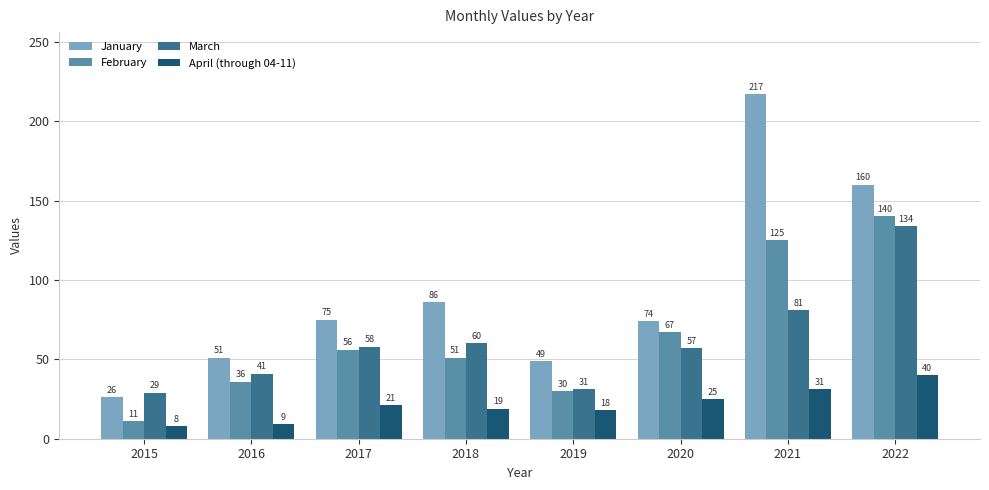

Does the chart contain any negative values?

No